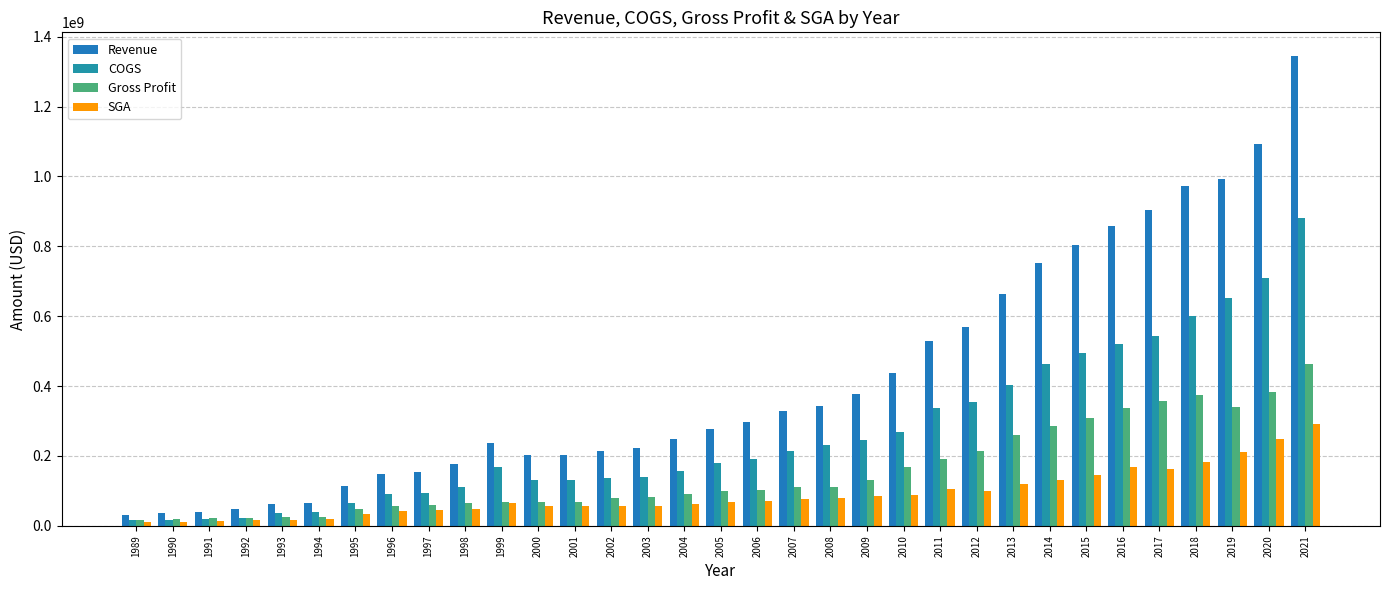

What is the value of the Gross Profit bar at the 18th from the left?

103500000